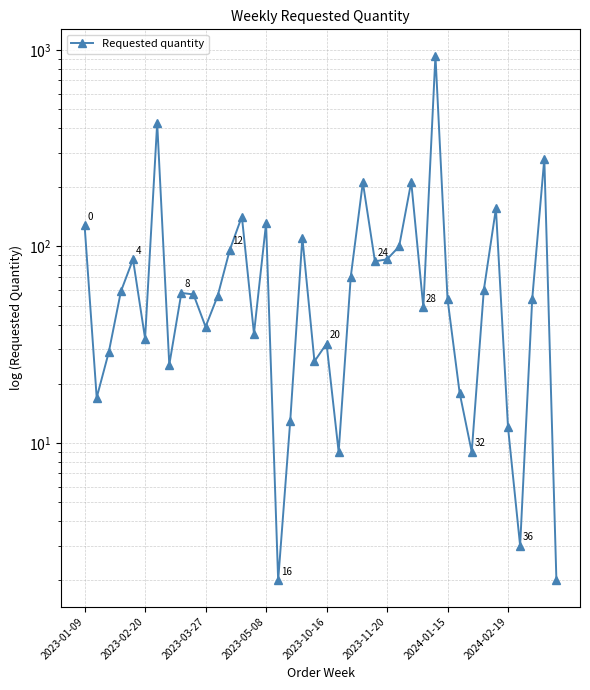

Where does the data first go above 57?

2023-01-09